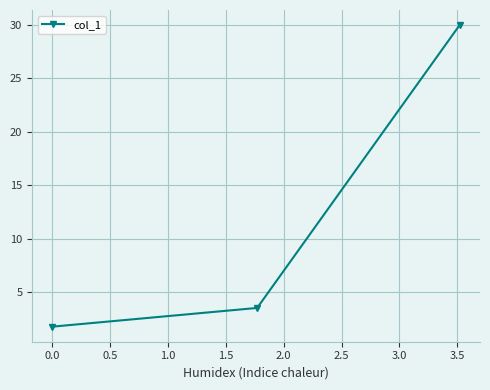

How many data points are less than 3?

1